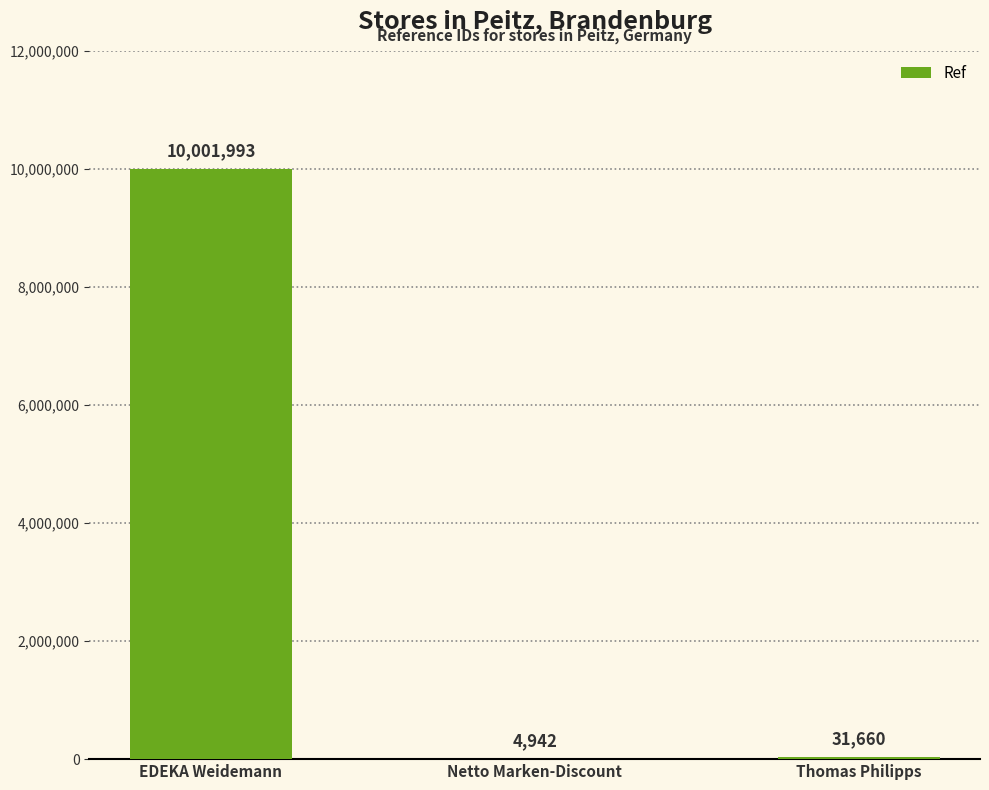

The chart shows a value of 10001993 at EDEKA Weidemann. True or false?

True